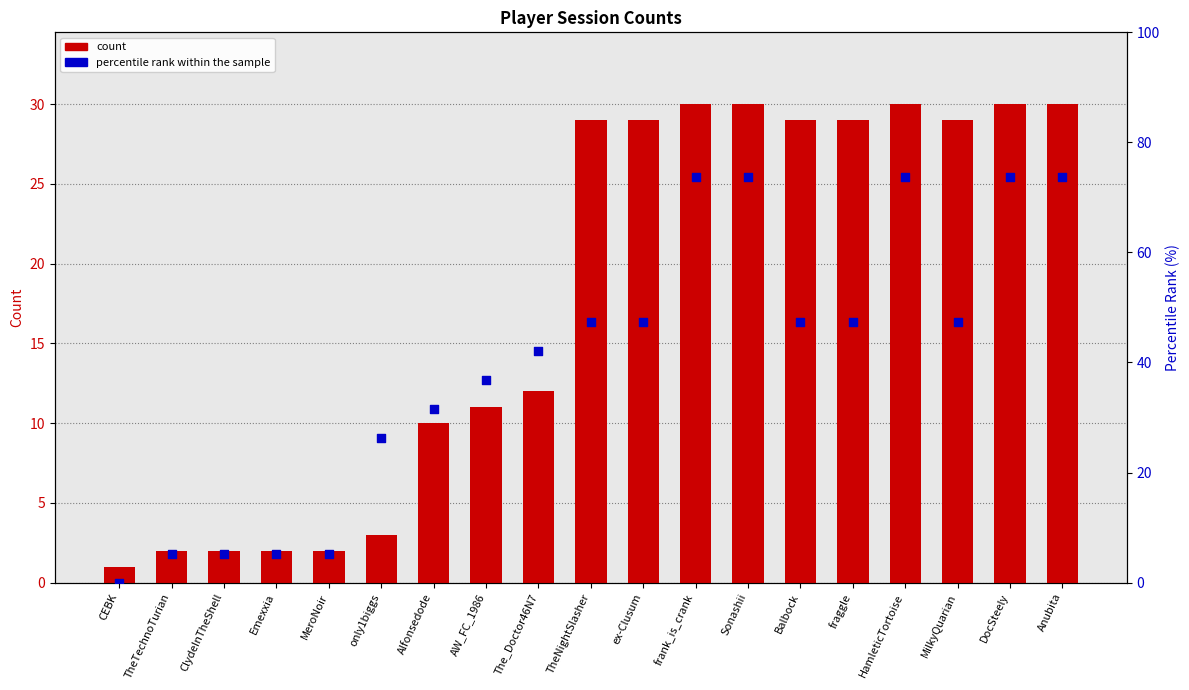

At how many categories does at least one series exceed 41?

11